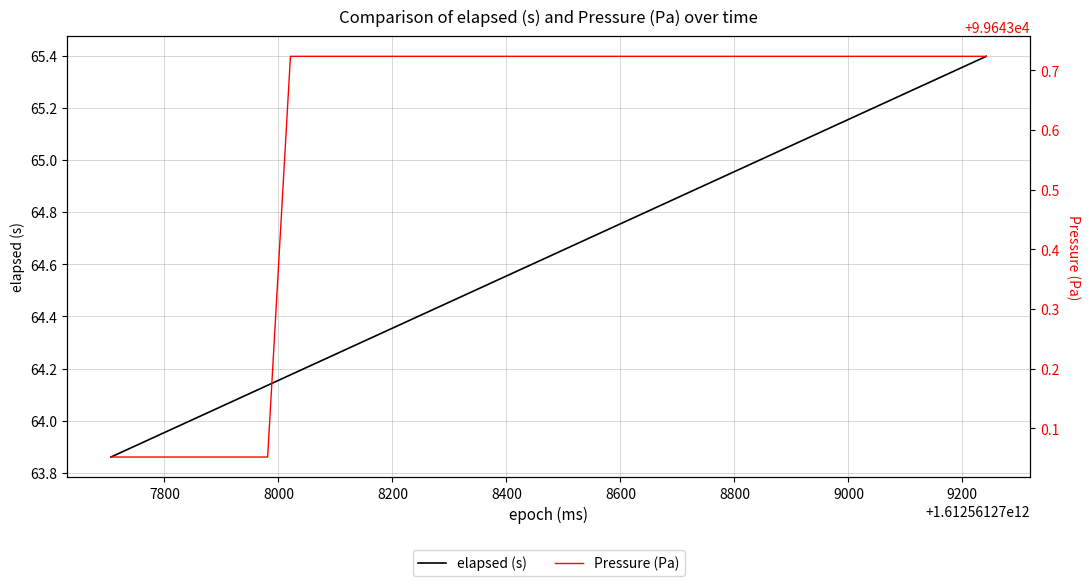

Does the chart have visible grid lines?

Yes